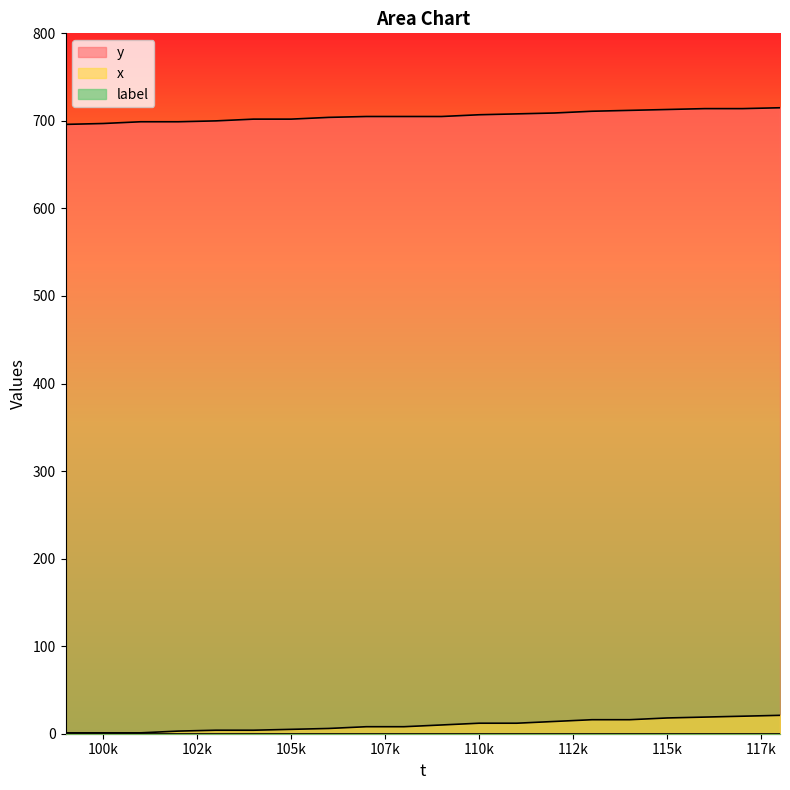

Which series has the largest total across all categories?

y